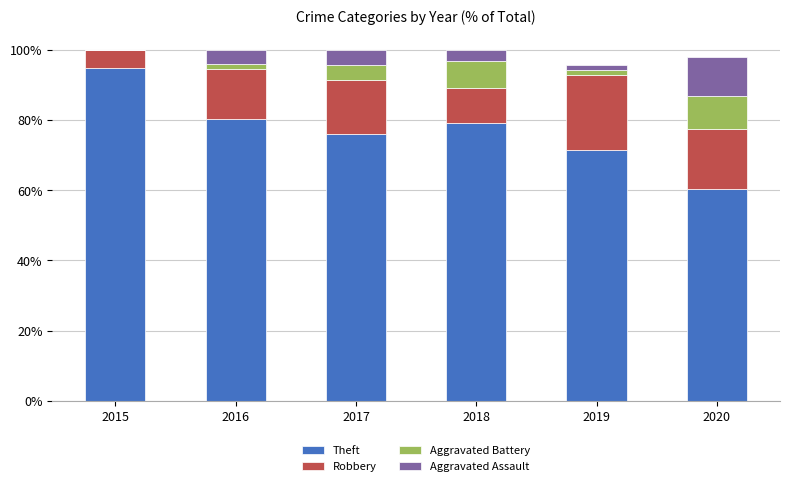

What is the sum of all Theft values?

462.2